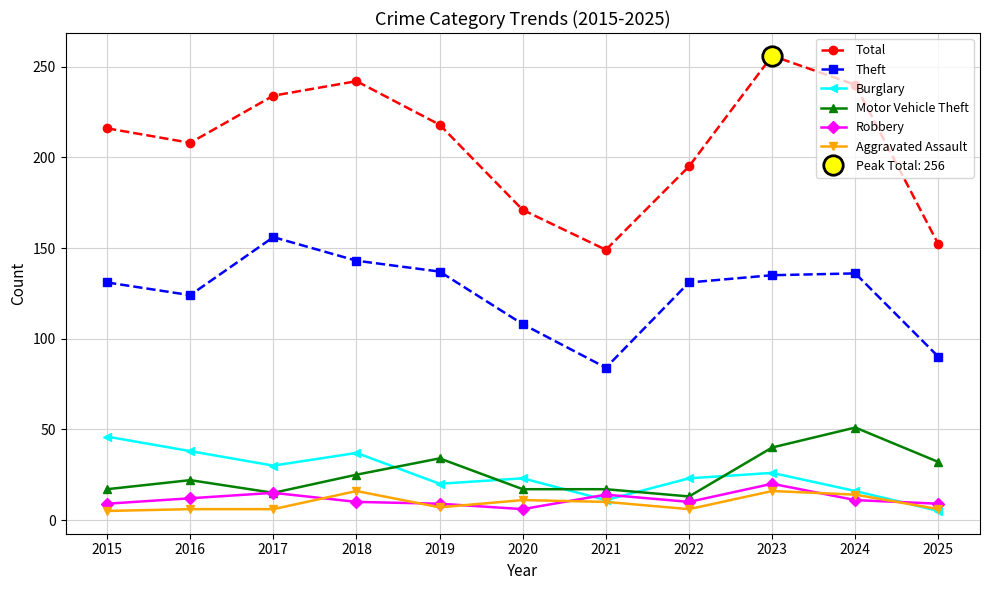

What is the difference between the Theft values at 2020 and 2022?

23